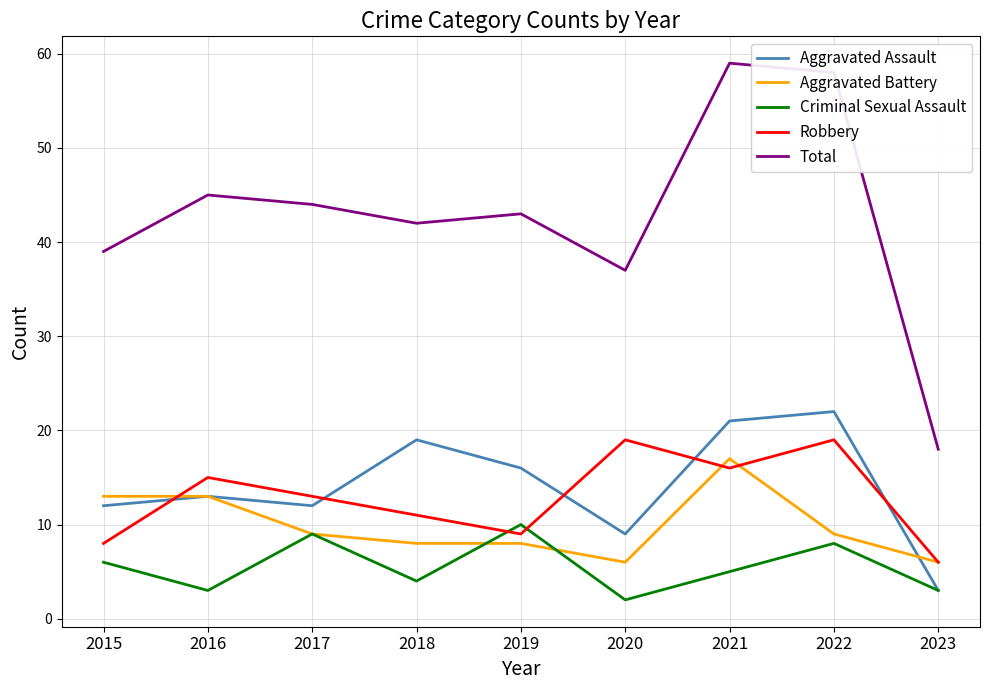

Which category has the highest value in the Criminal Sexual Assault series?

2019